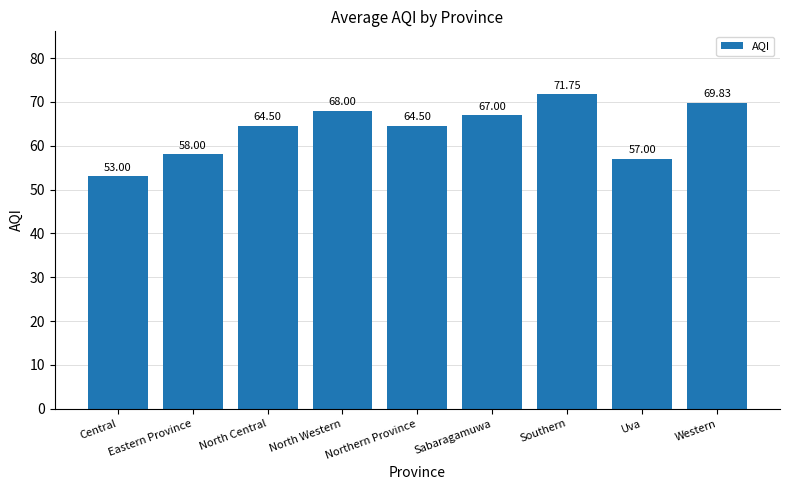

Does the chart contain stacked bars?

No